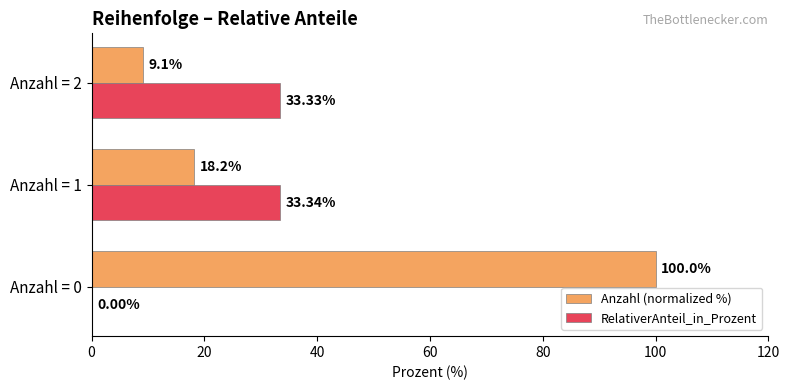

How many distinct data groups are displayed?

2